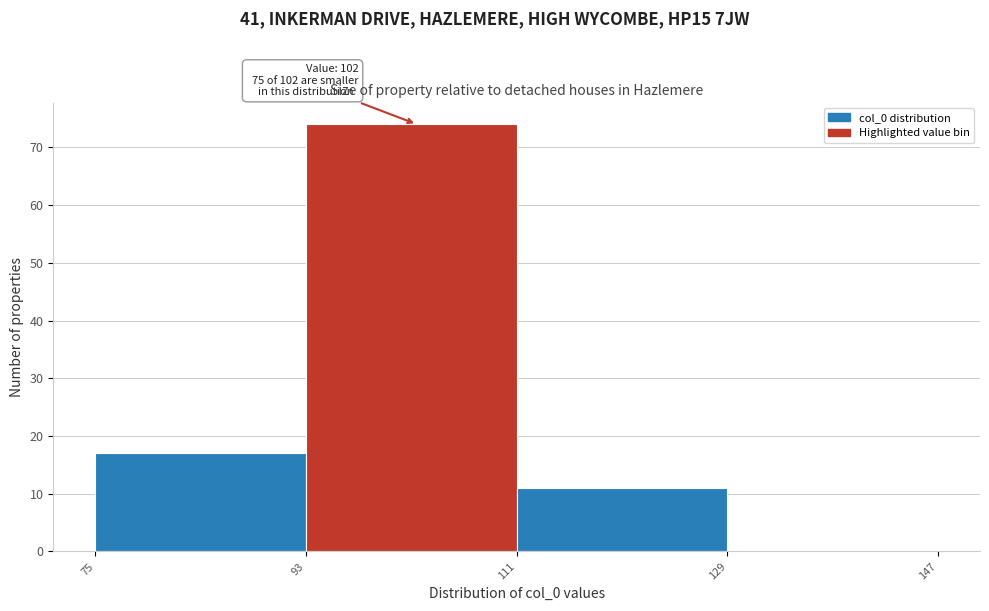

Over which range of the x-axis is the bar tallest?

93 to 111